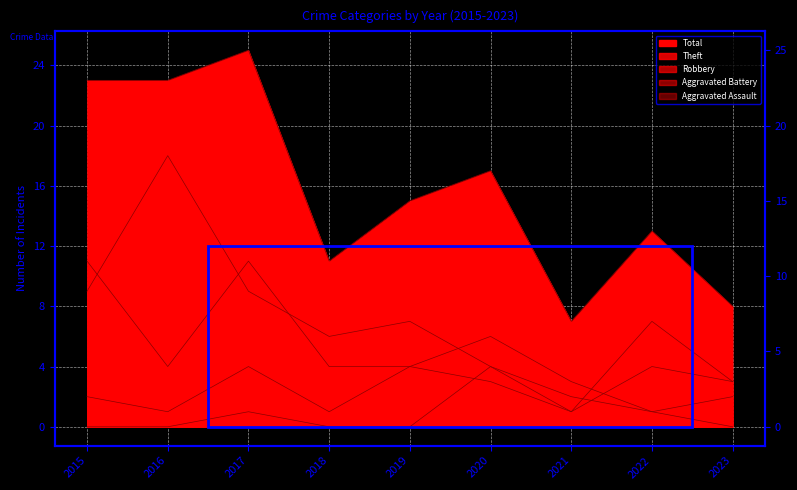

Between 2015 and 2021, which series saw the biggest shift?

Total